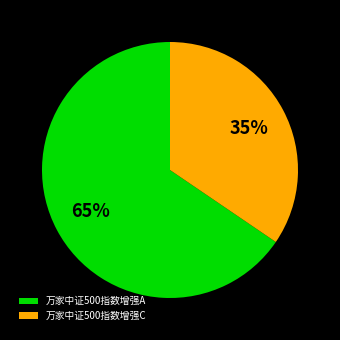

Between 万家中证500指数增强A and 万家中证500指数增强C, which is larger?

万家中证500指数增强A